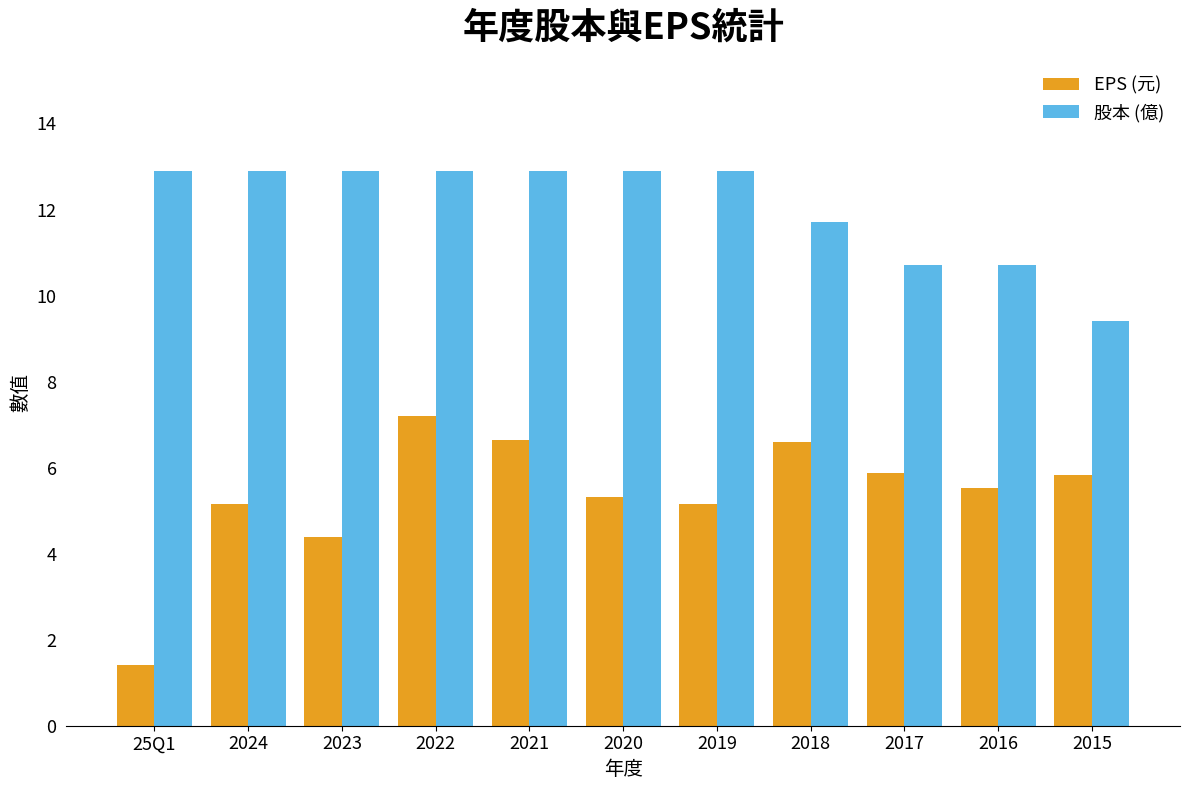

What is the greatest value displayed?

12.9